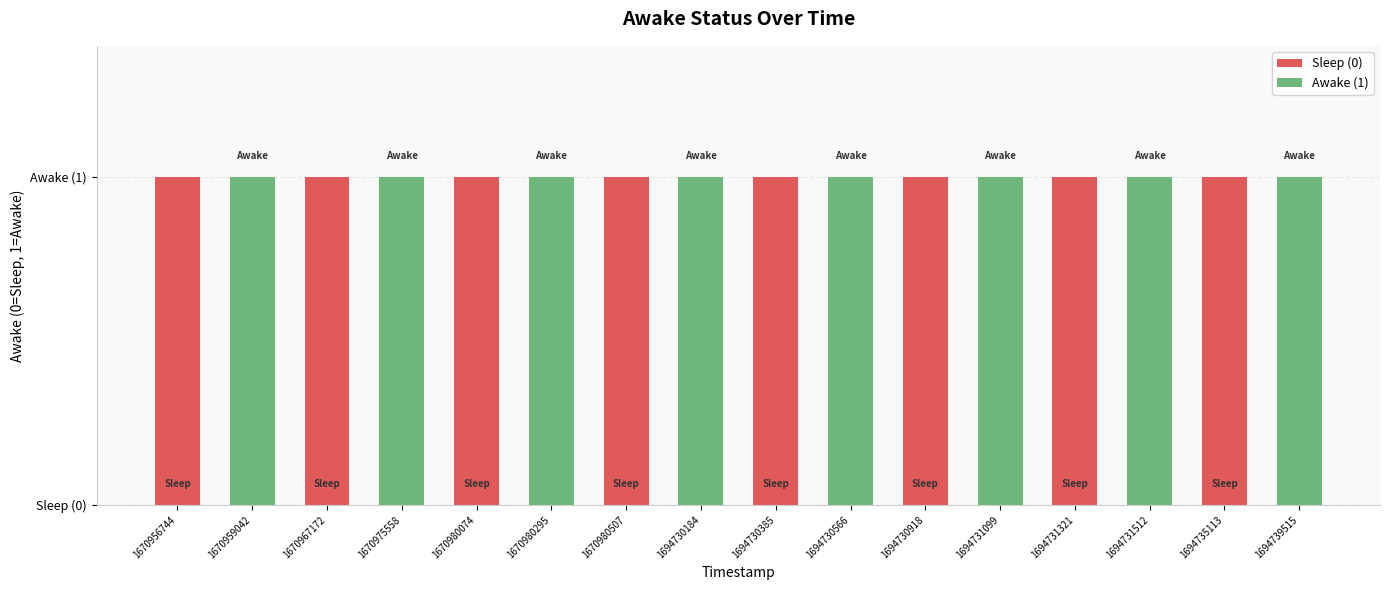

How many positive values are there?

8